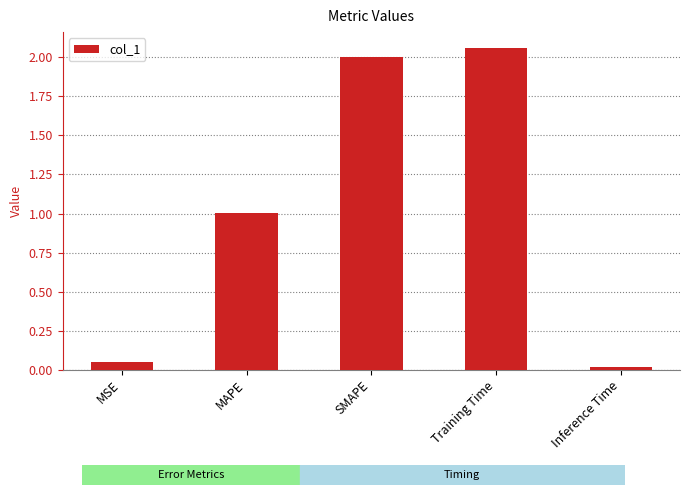

What position from the right is MAPE?

4